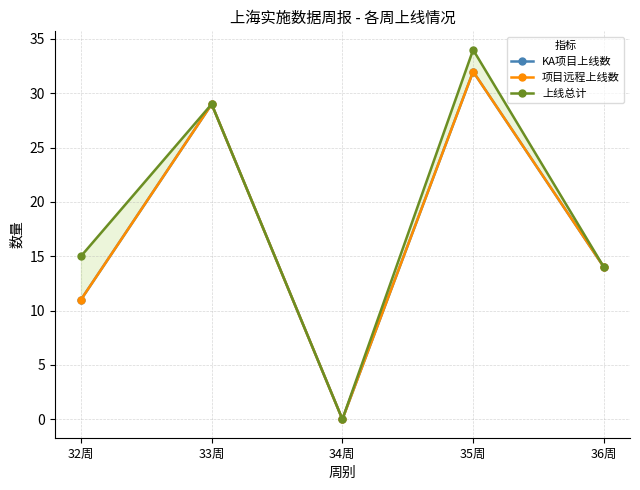

True or false: KA项目上线数 has more than 1 points higher than both neighbors.

True